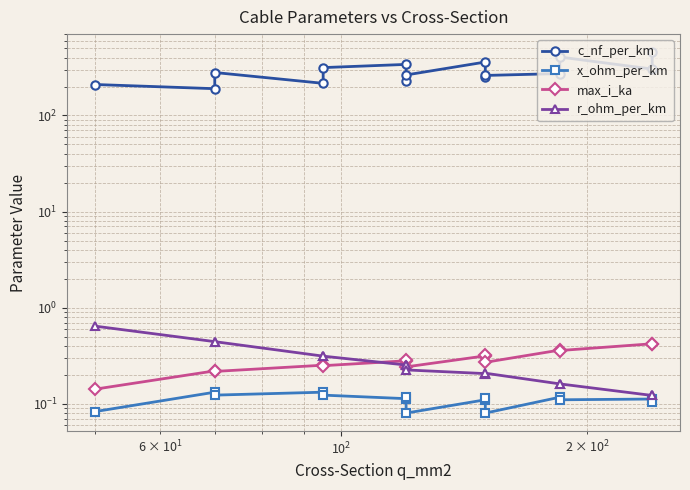

True or false: c_nf_per_km and r_ohm_per_km intersect in this chart.

False